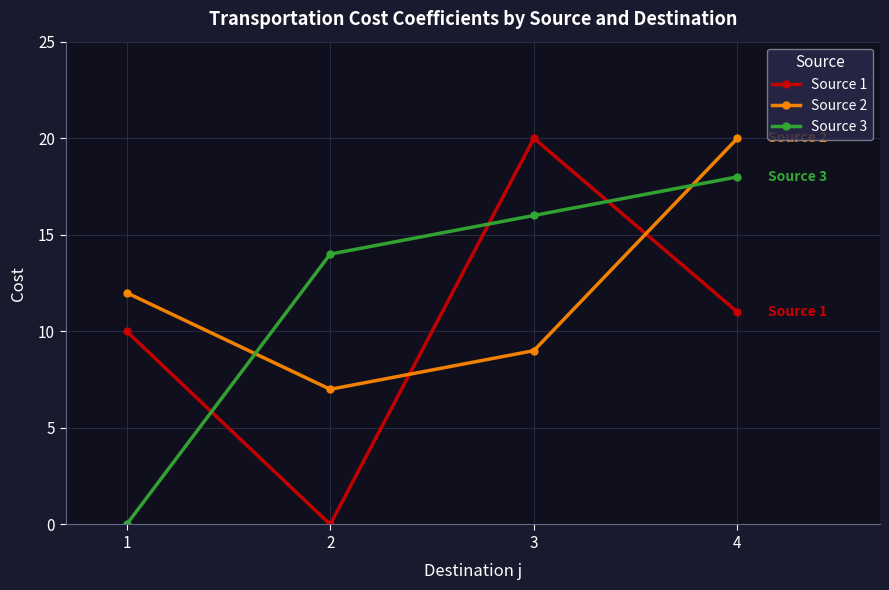

Between which two adjacent categories do Source 1 and Source 3 first intersect?

1 and 2